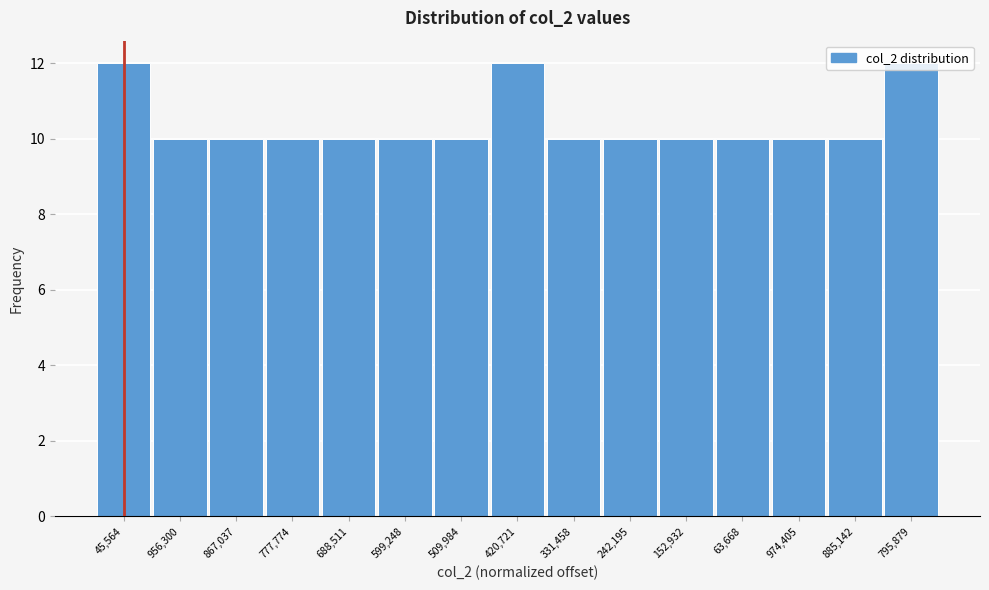

What is the sum of all values?

156